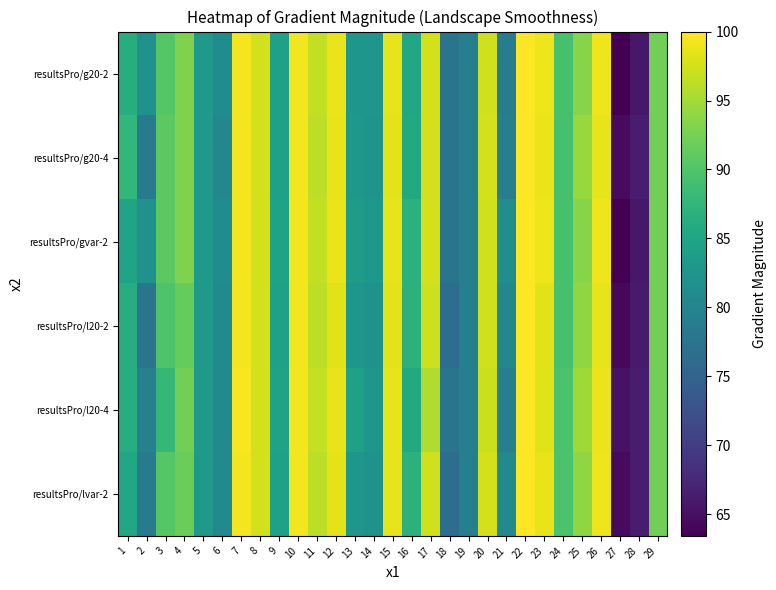

Which label corresponds to the smallest value in the chart?

27